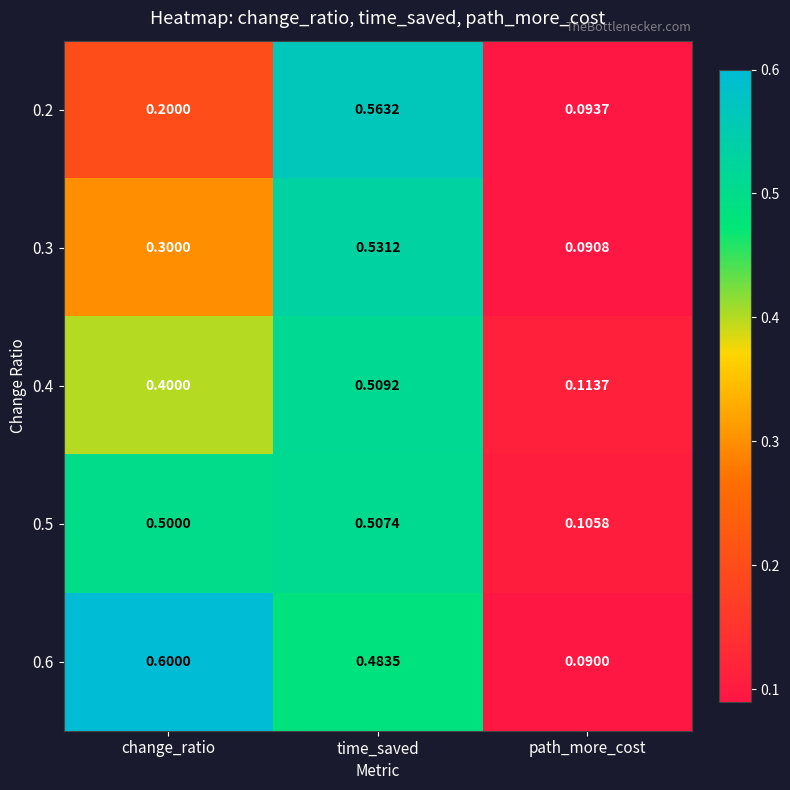

At which label does 0.6 reach its minimum?

path_more_cost